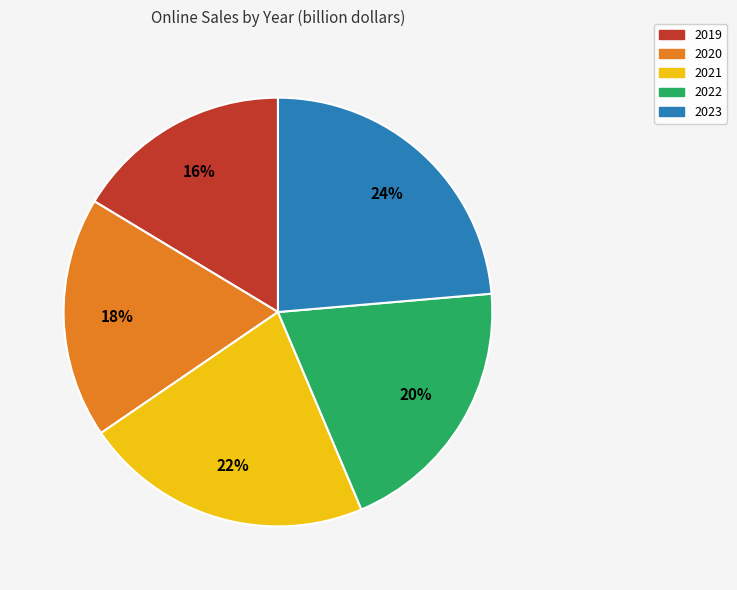

What is the smallest slice in the pie chart?

2019